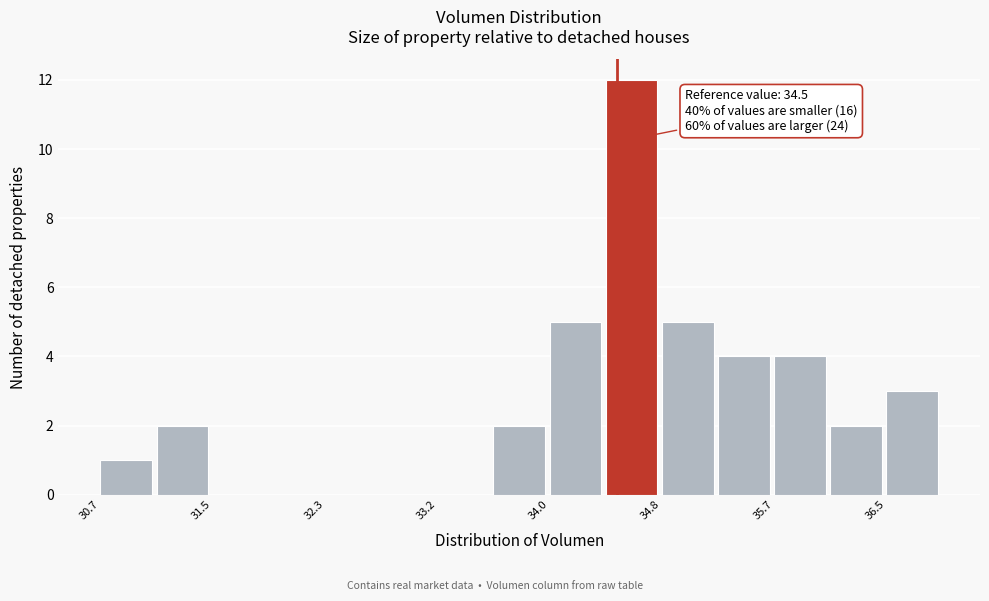

Over which range of the x-axis is the bar tallest?

34.4 to 34.8